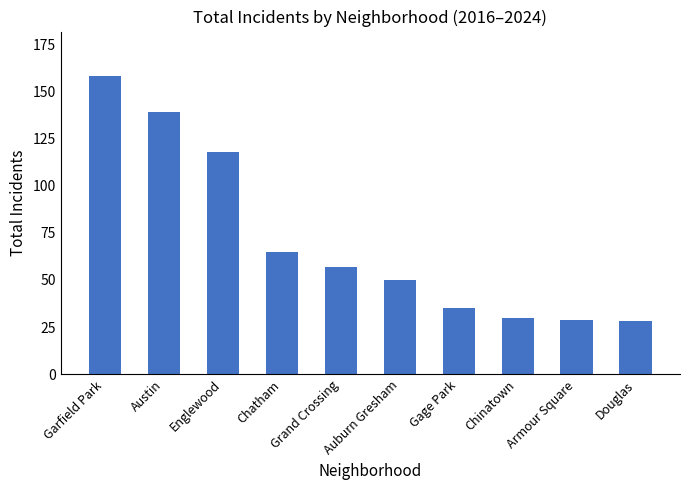

Reading left to right, what are all the values shown in this chart?

158	139	118	65	57	50	35	30	29	28